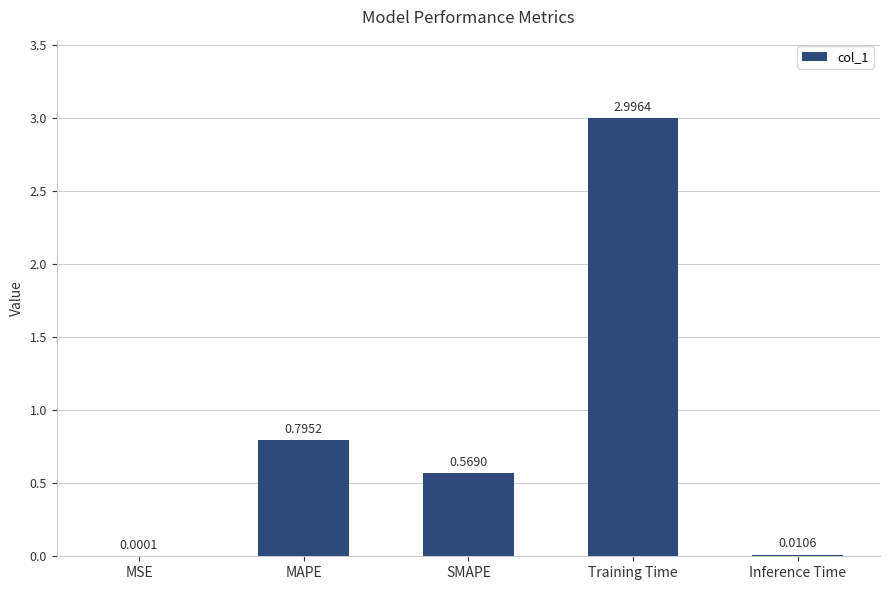

Which has a higher value, SMAPE or Inference Time?

SMAPE